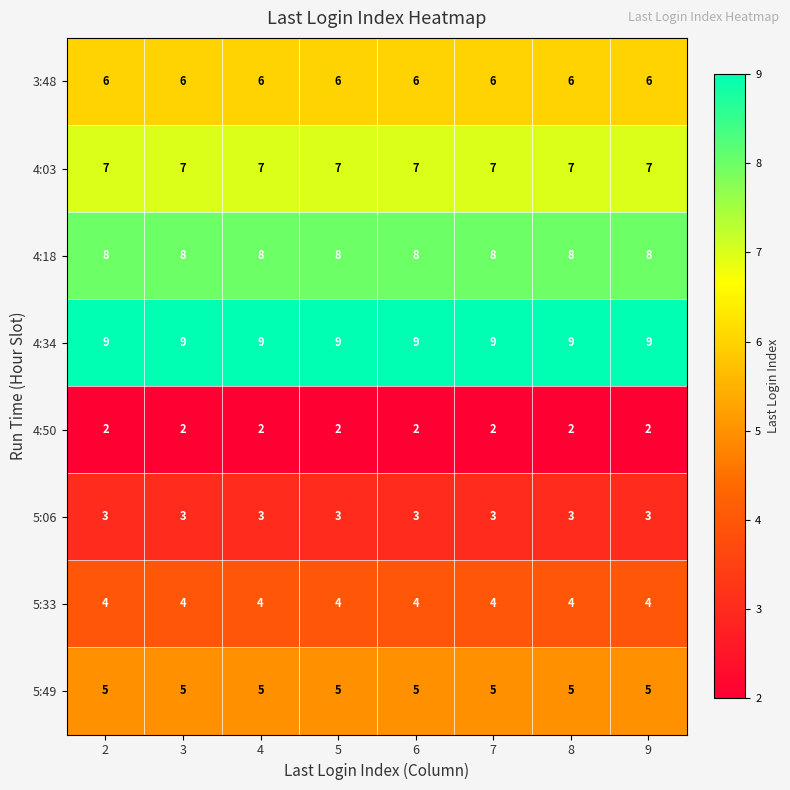

What is the greatest value displayed?

9